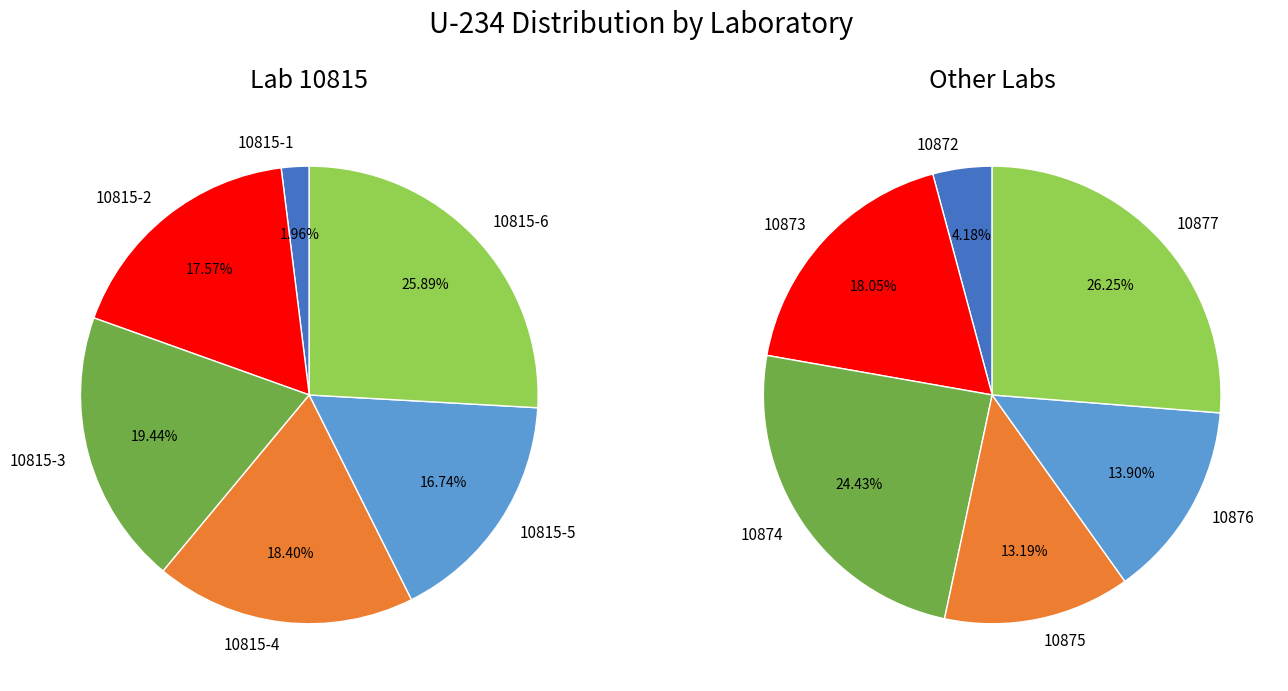

Is 2 the majority of the pie?

No